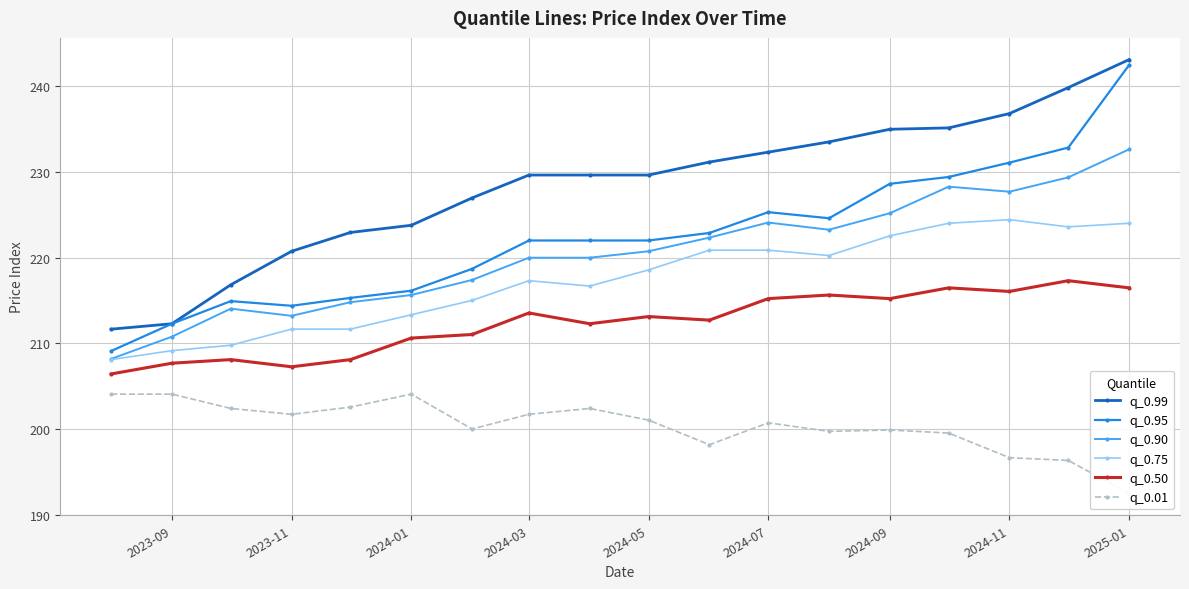

True or false: q_0.50 has a value of 213.5 at 2024-03.

True